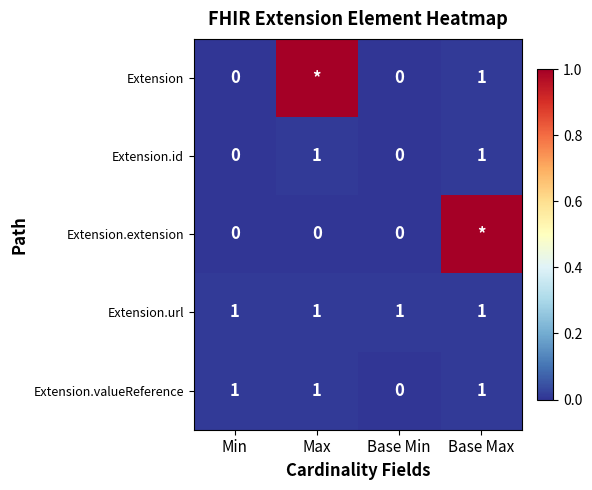

Which has a higher value, Max or Base Max?

Max